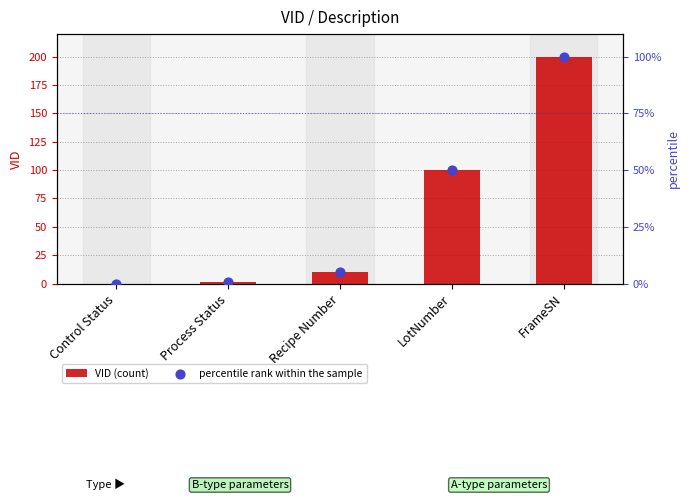

Which series has the largest total across all categories?

VID (count)